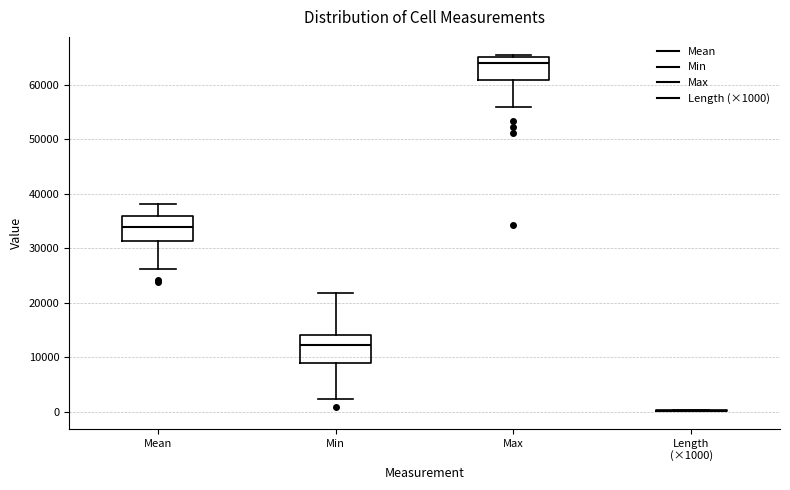

Reading left to right, transcribe this box plot: for each box, give where its median line is, the range the box spans, and where its two whiskers end, as read against the y-axis. The values are not printed on the chart, so give them approximately, as read against the axis.

Mean: median 34000, box 31000 to 36000, whiskers 26000 to 38000
Min: median 12000, box 9000 to 14000, whiskers 2000 to 22000
Max: median 64000, box 61000 to 65000, whiskers 56000 to 66000
Length (×1000): box collapsed to a line at 0, whiskers 0 to 0